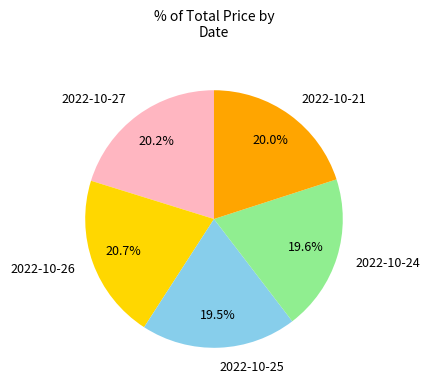

Does 2022-10-24 represent more than half of the total?

No